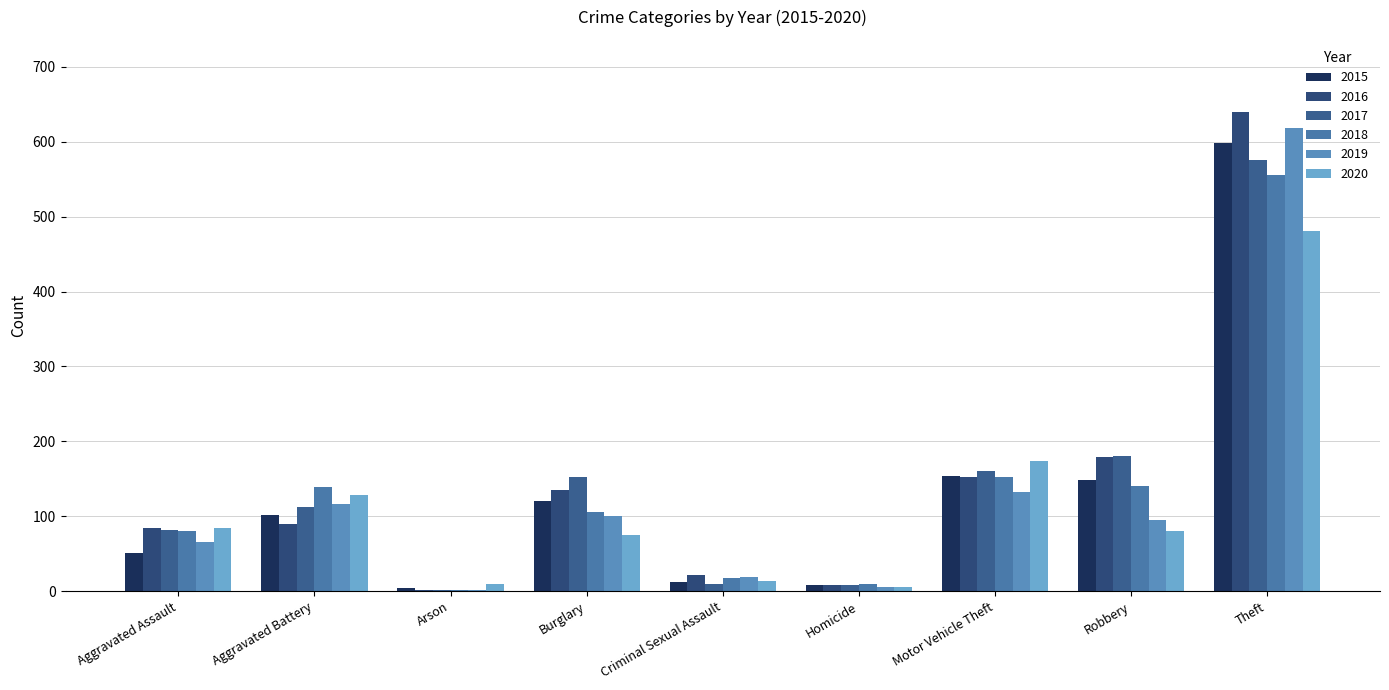

Are the bars grouped side by side (vs. stacked)?

Yes